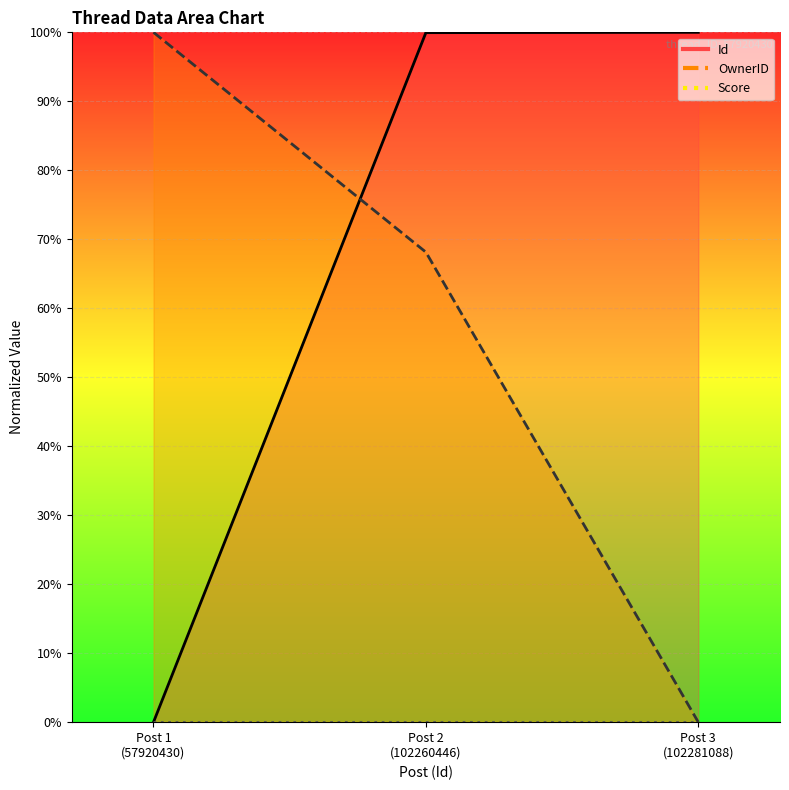

Reading left to right, what are all the values shown in this chart?

Id: 0.0	100.0	100.0
OwnerID: 100.0	68.1	0.0